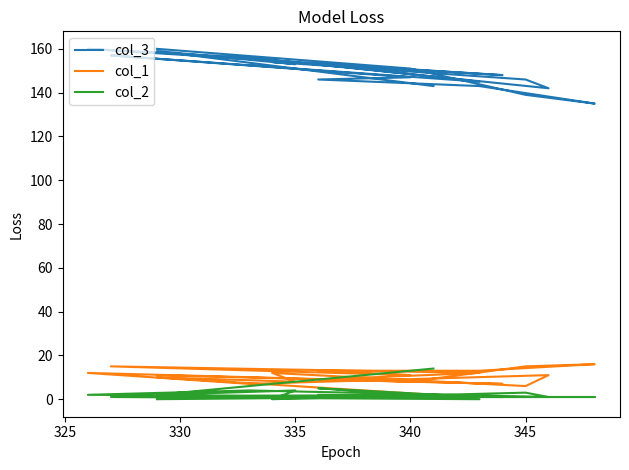

Which series ends up on top after the final intersection of col_1 and col_2?

col_1